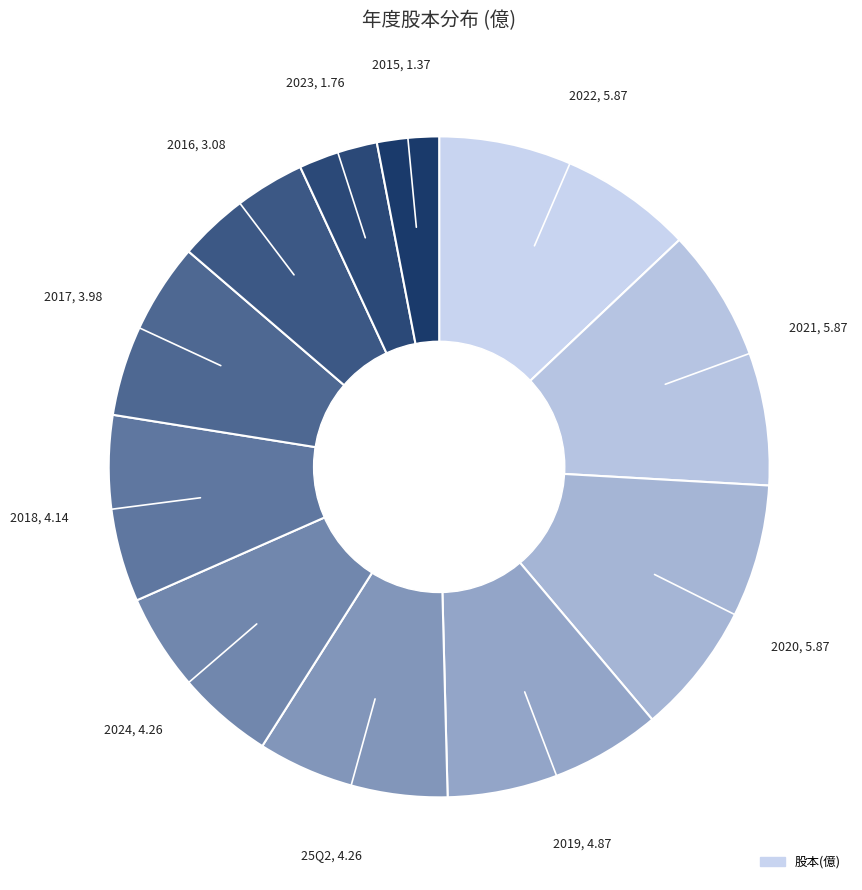

How many segments does this pie chart have?

11